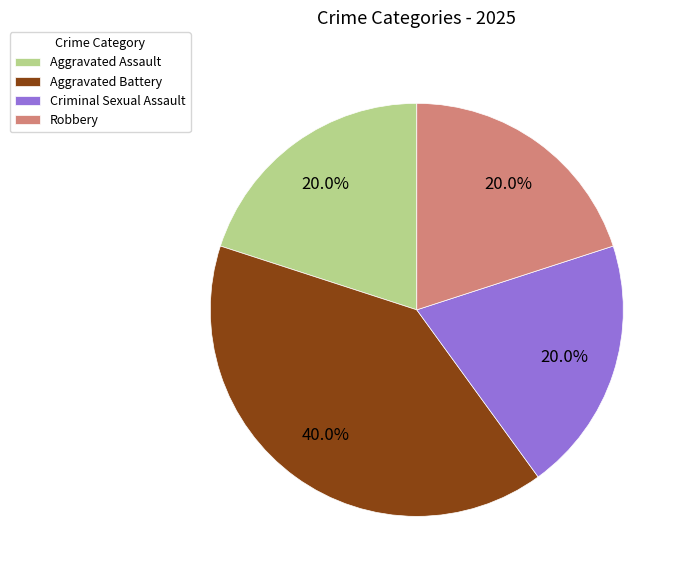

Do Robbery and Aggravated Battery together represent more than half of the pie?

Yes